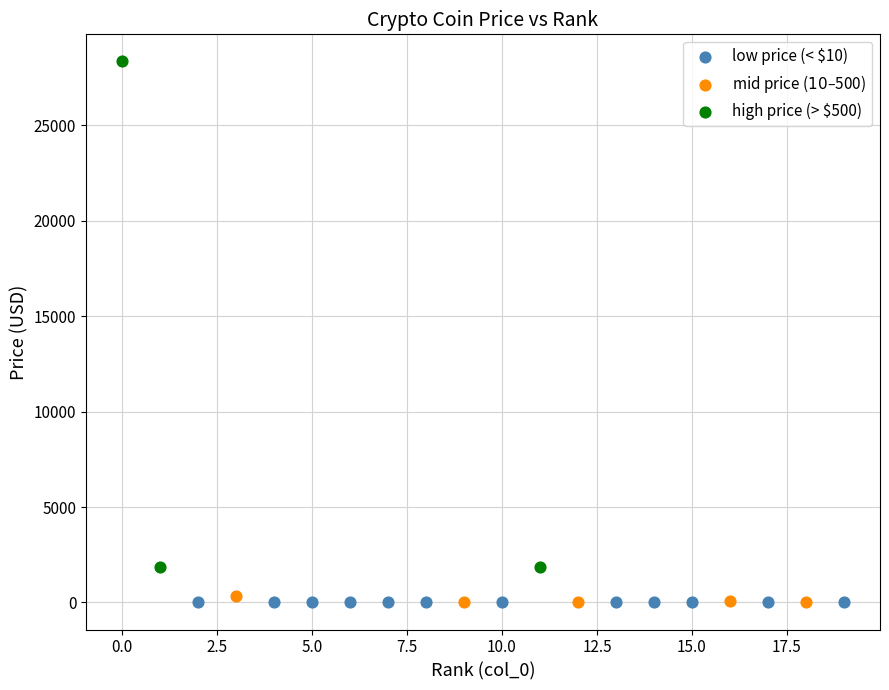

What are all the series names shown in the legend?

low price (< $10), mid price ($10–$500), high price (> $500)